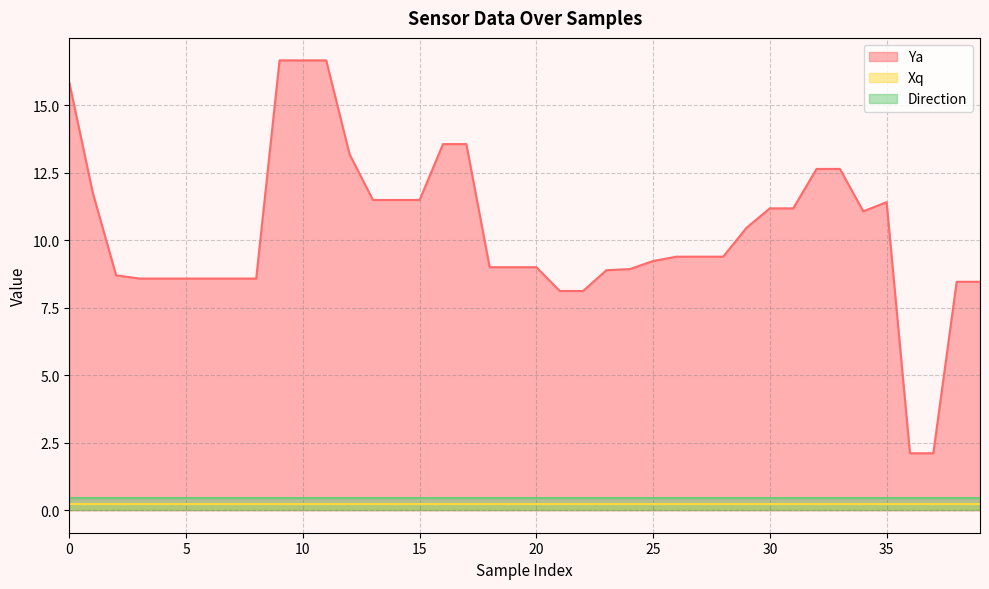

What is the difference between the highest and lowest values at 38?

8.2